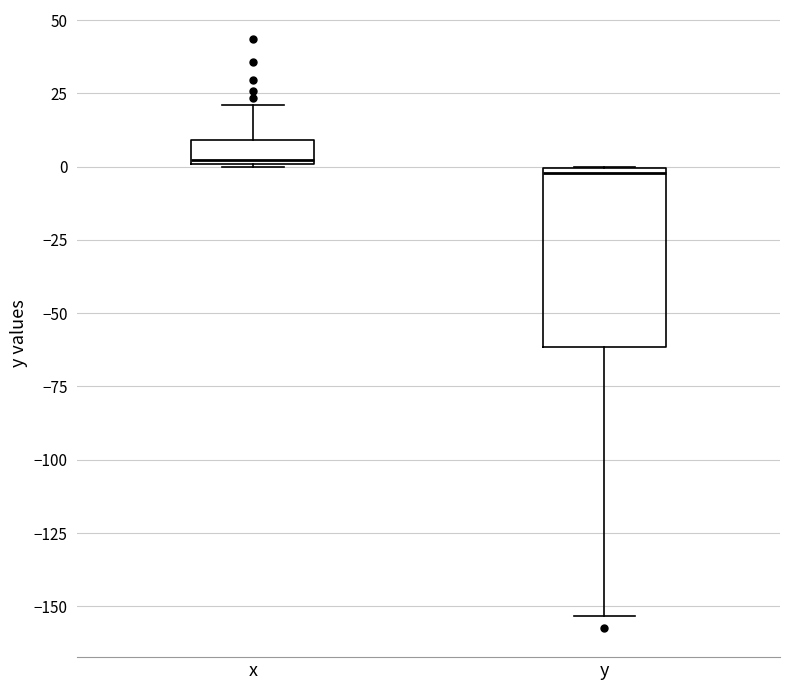

Where does the upper whisker of the box for x end on the y-axis? The values are not printed on the chart, so give them approximately, as read against the axis.

20